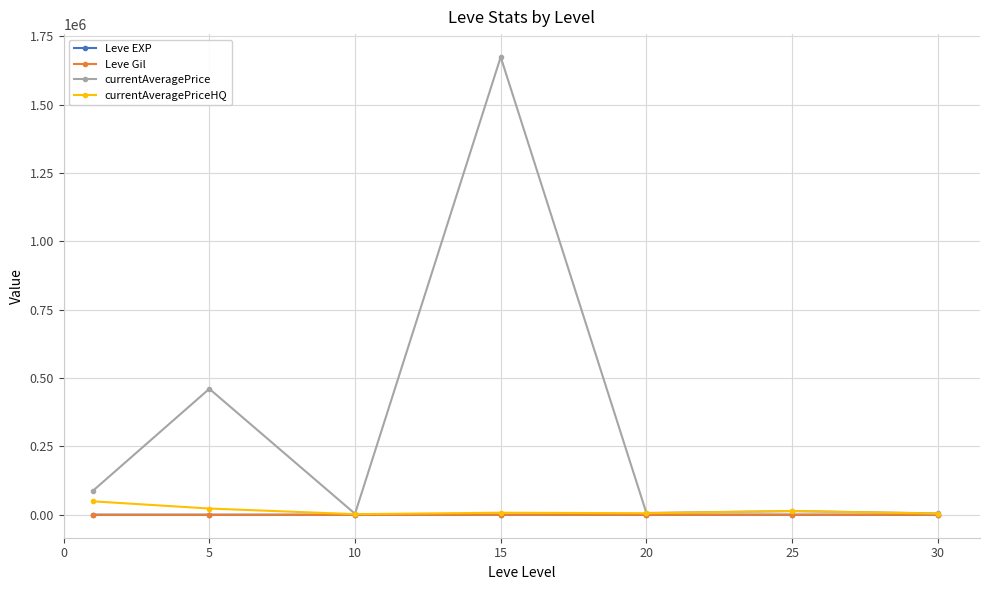

How many lines are shown in the chart?

4